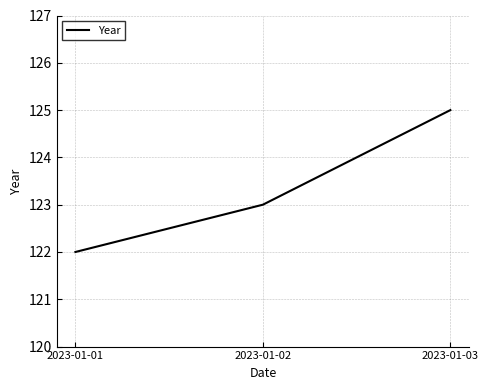

What is the change in value from 2023-01-02 to 2023-01-03?

+2